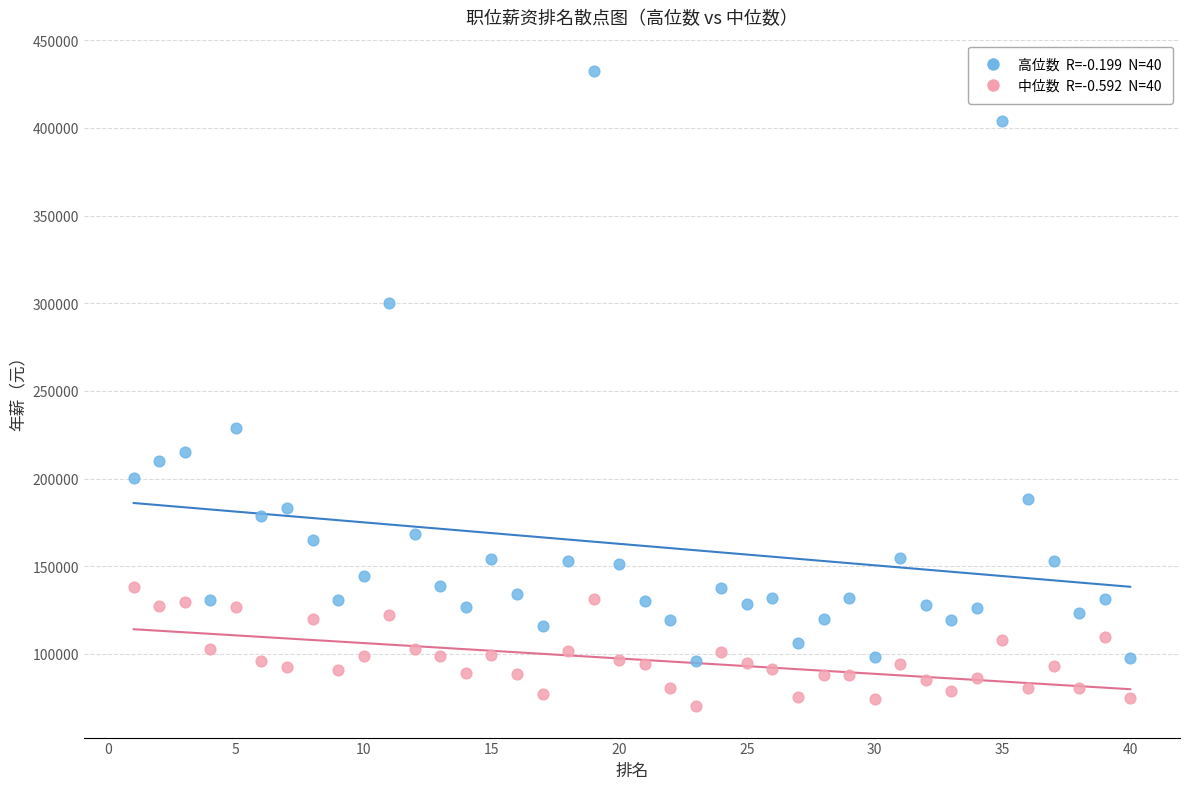

Across all series, what Y value is closest to 251300?

229100